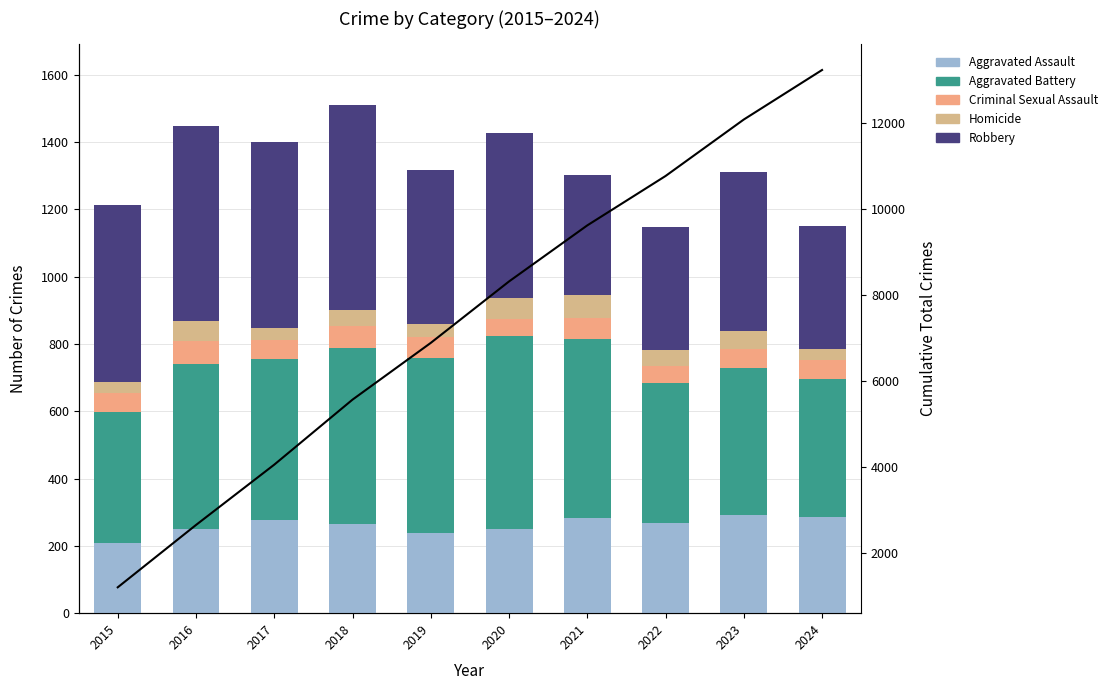

Between 2018 and 2015, which is larger?

2018